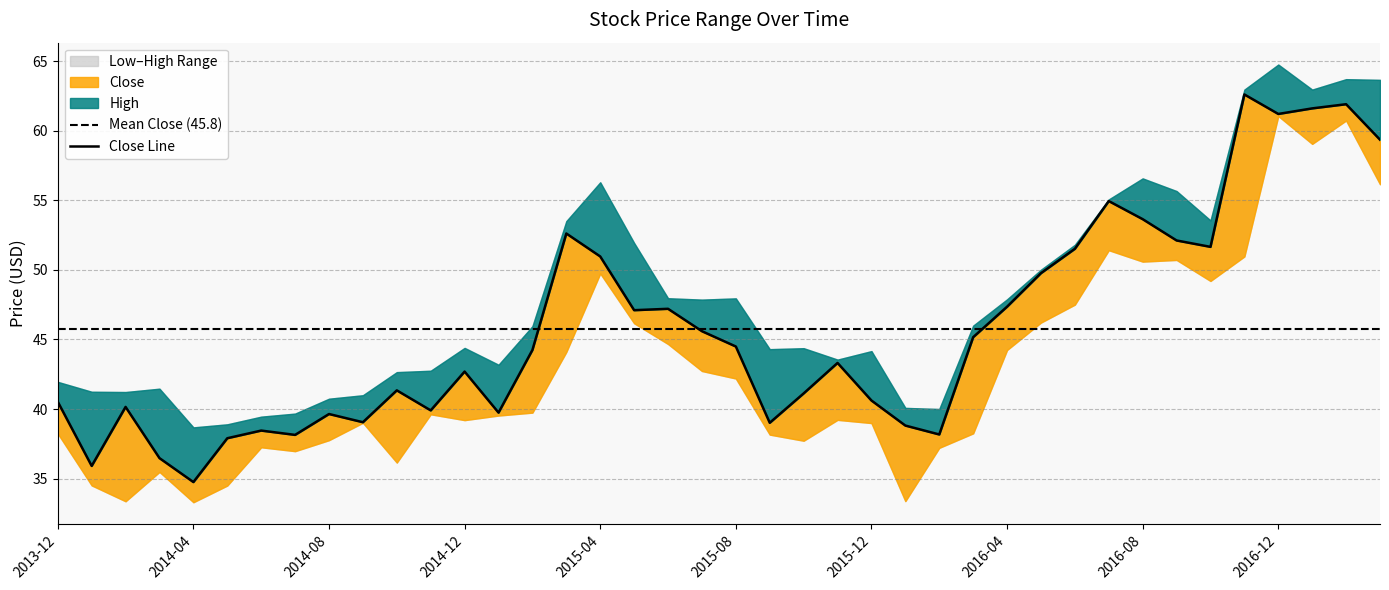

What is the sum of the Low values at 2017-01 and 2015-09?

97.2